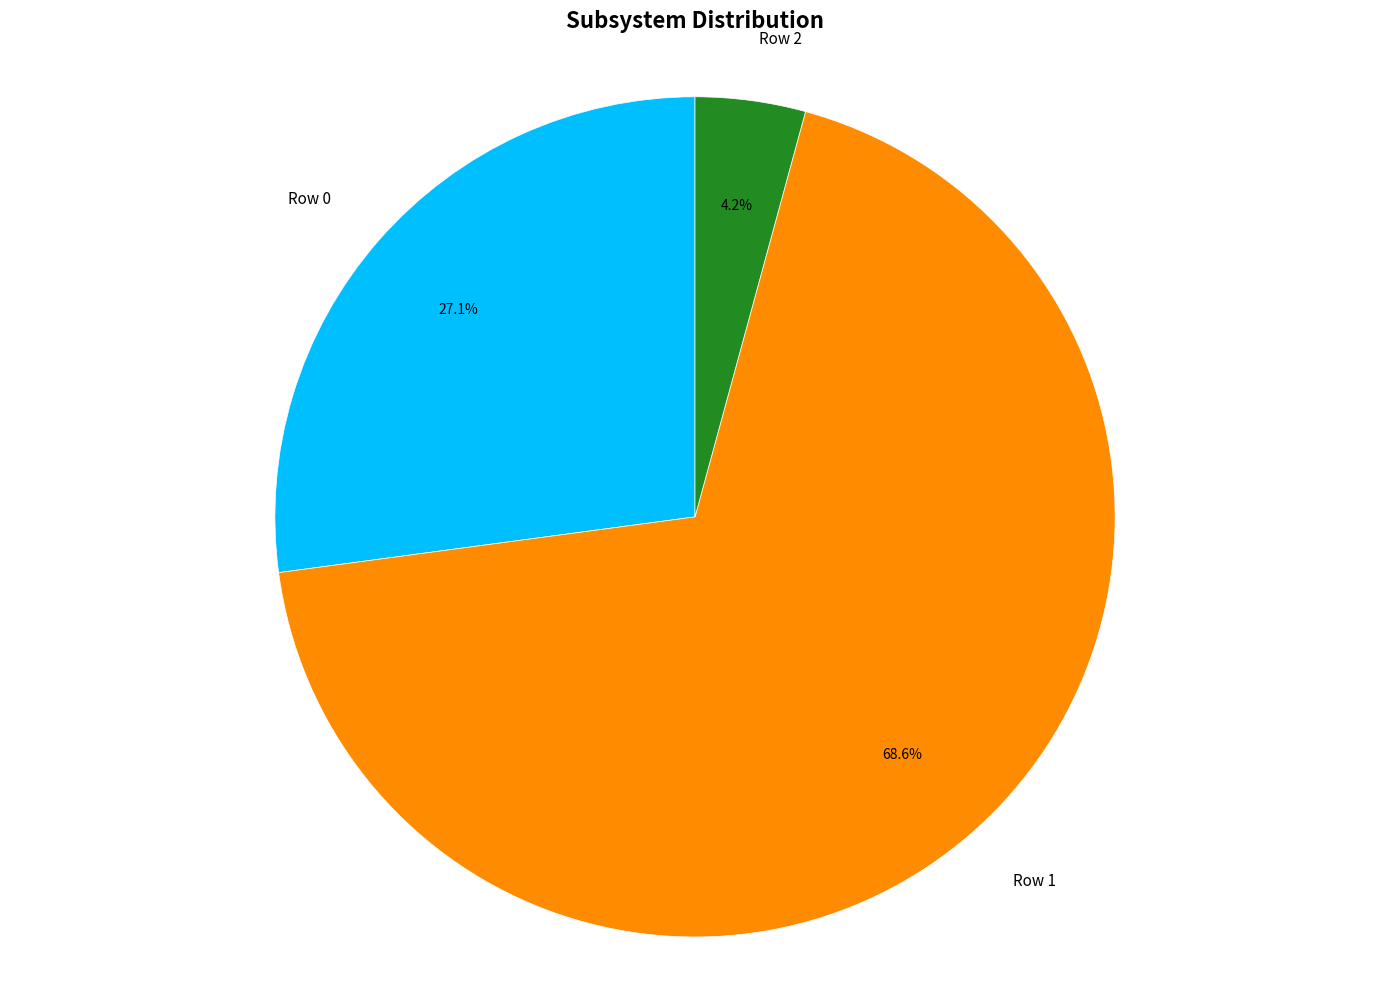

To the nearest percent, what is the average slice percentage?

33%